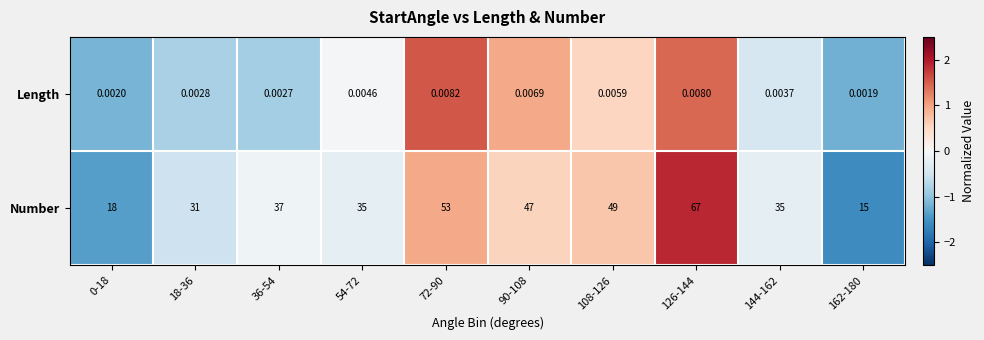

Which series has the largest total across all categories?

Number